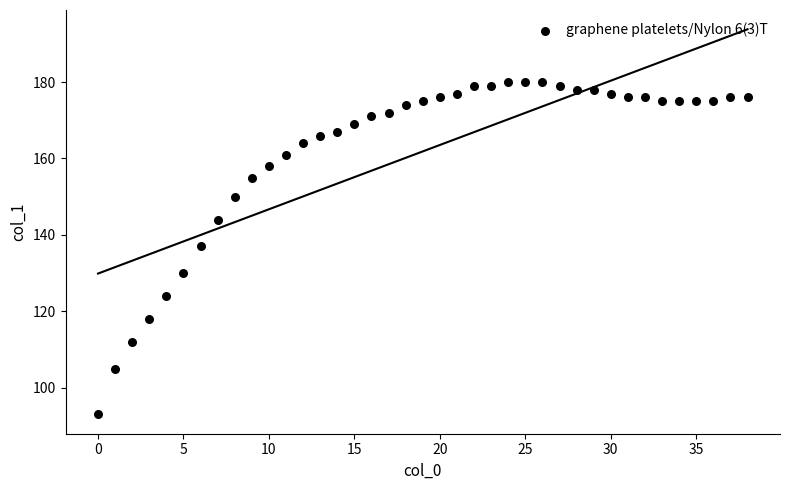

What is the range of Y values (max minus min)?

87